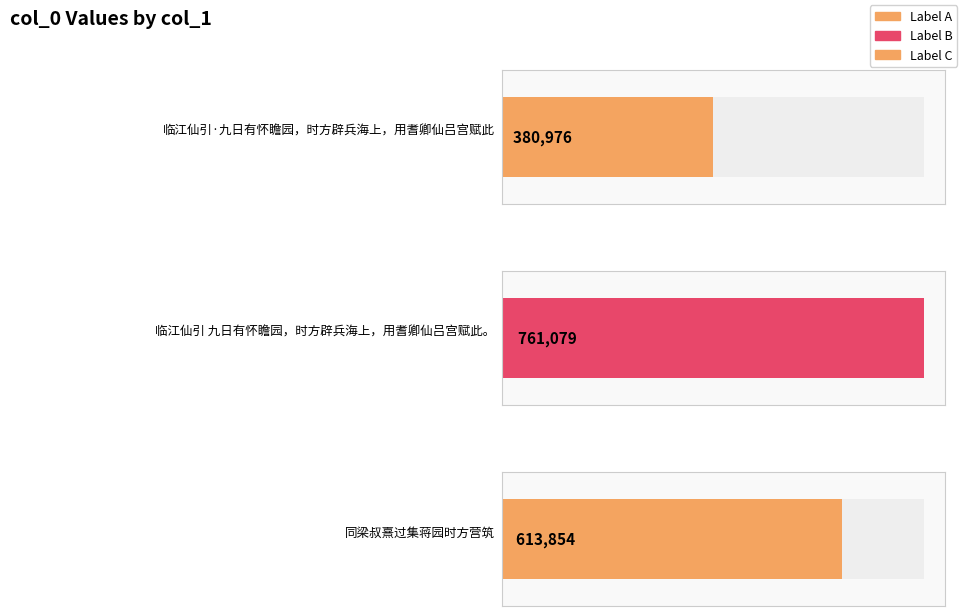

Count the values in the range 380976 to 761079.

3